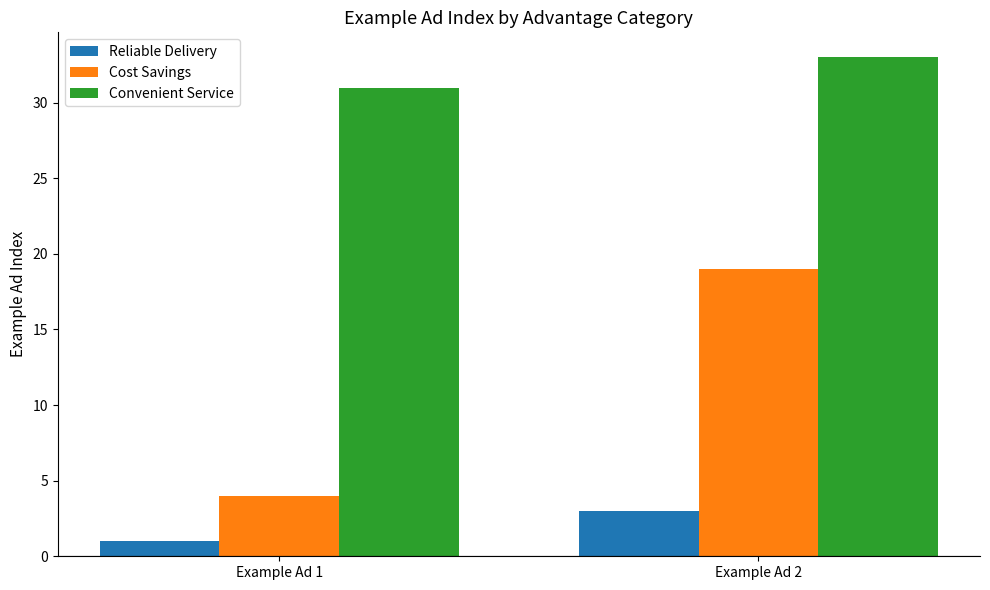

Which series has the widest spread of values?

Cost Savings